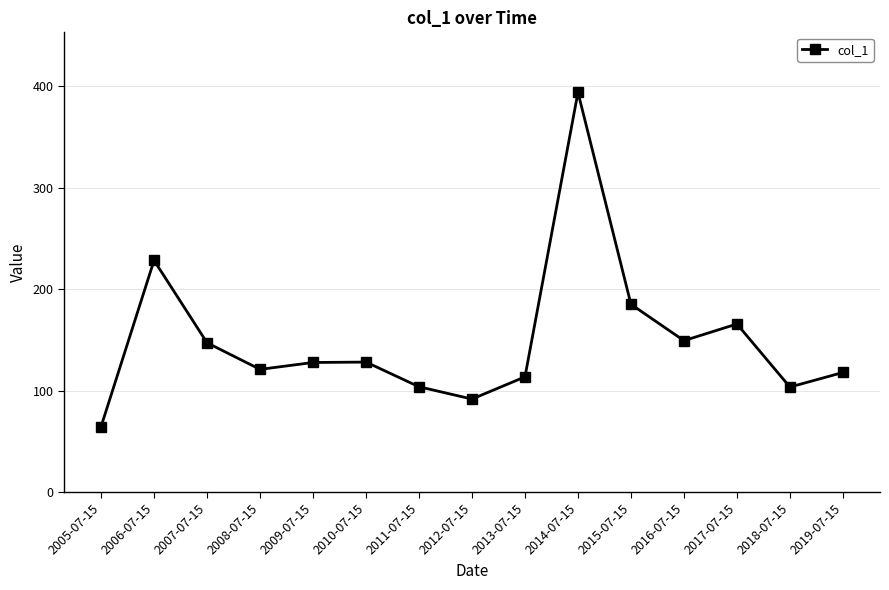

How many data points are above 127?

8